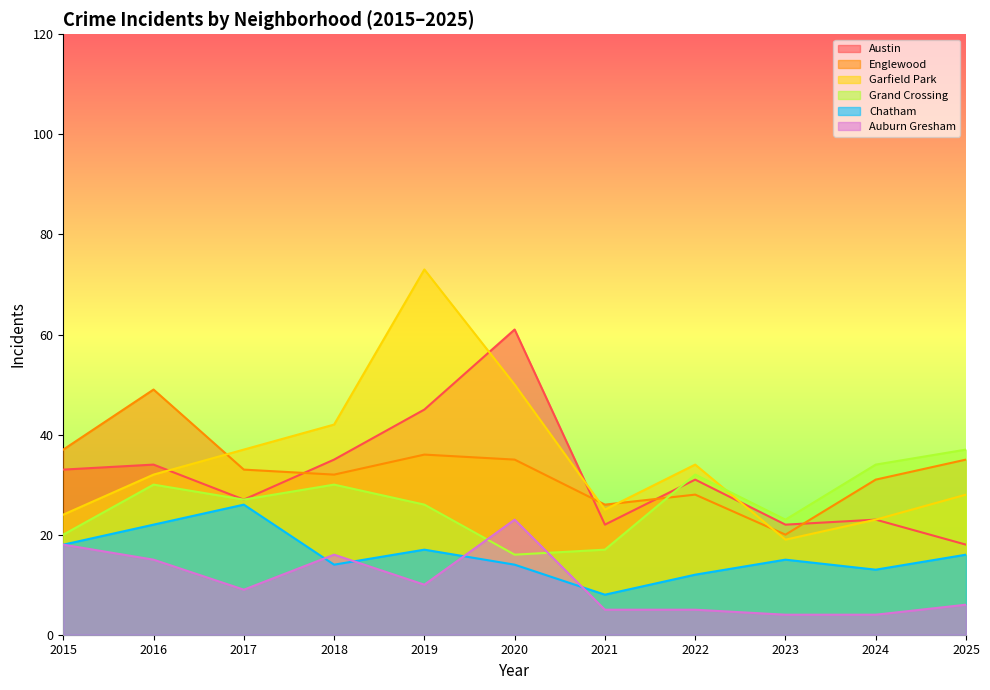

Where is the first local maximum for Grand Crossing?

2016